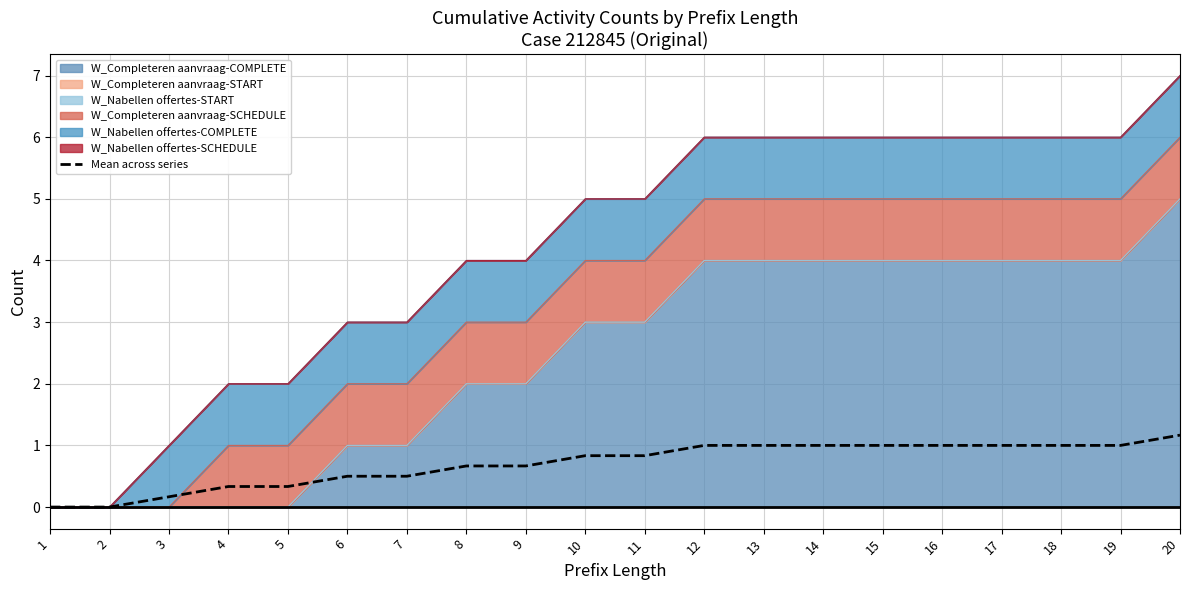

What is the value of the 14th point from the left?

1.0